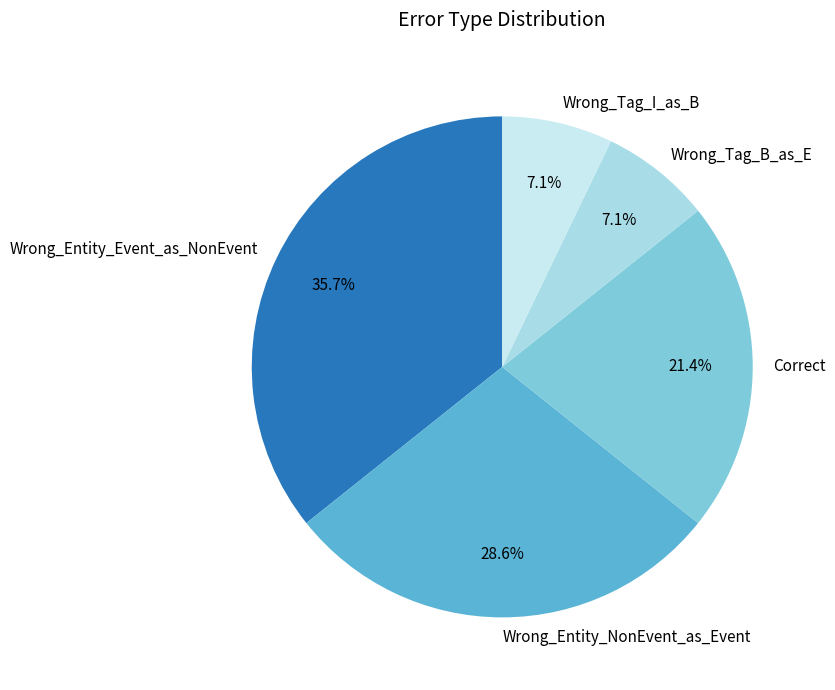

Between Wrong_Tag_I_as_B and Correct, which is larger?

Correct